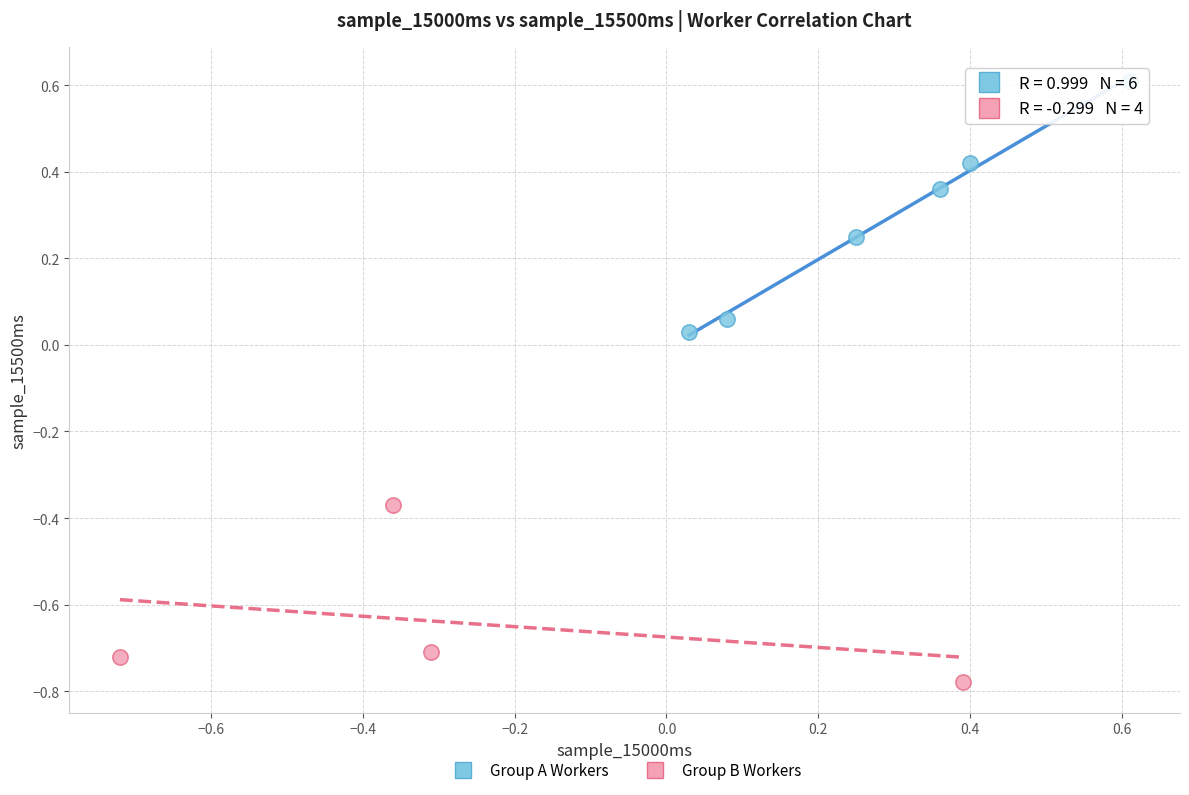

Which series contains the highest Y value?

Group A Workers